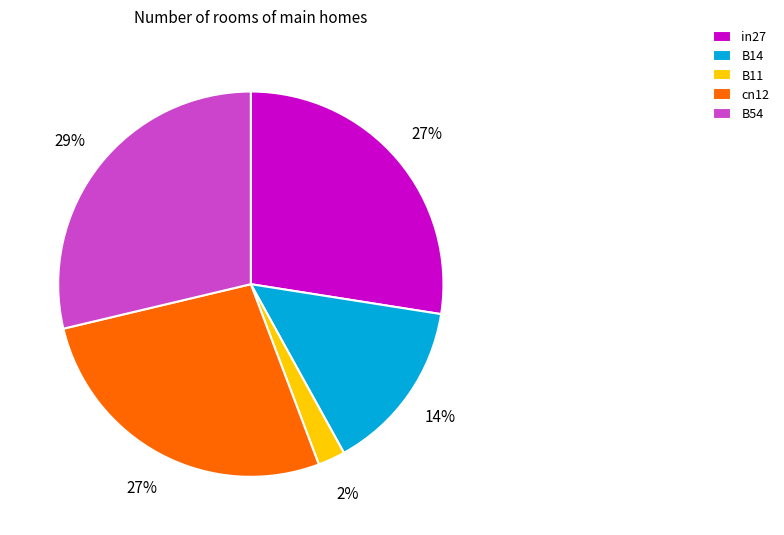

Combined, do B14 and B11 account for over 50%?

No